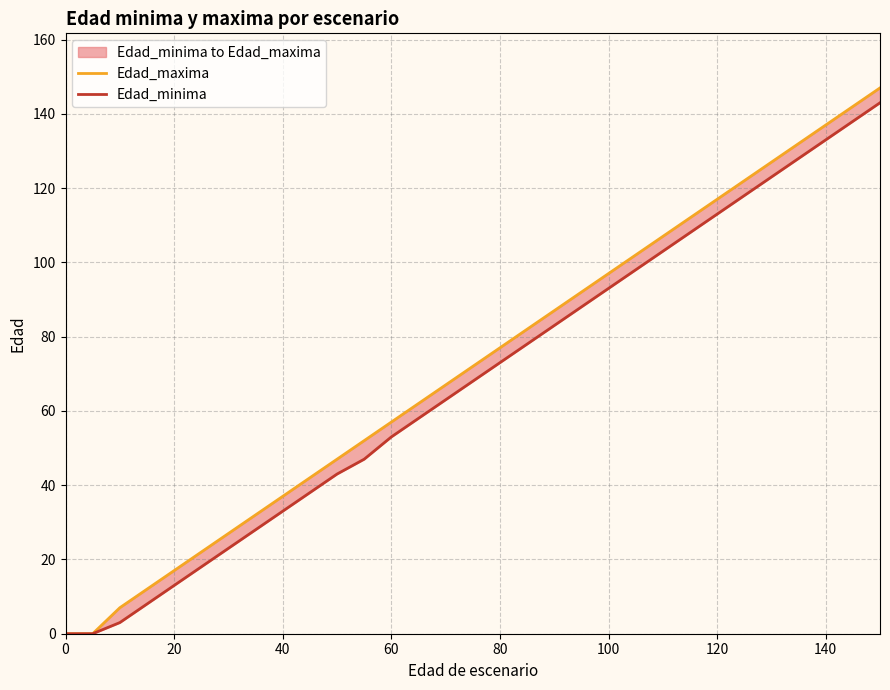

Which series has the largest total across all categories?

Edad_maxima